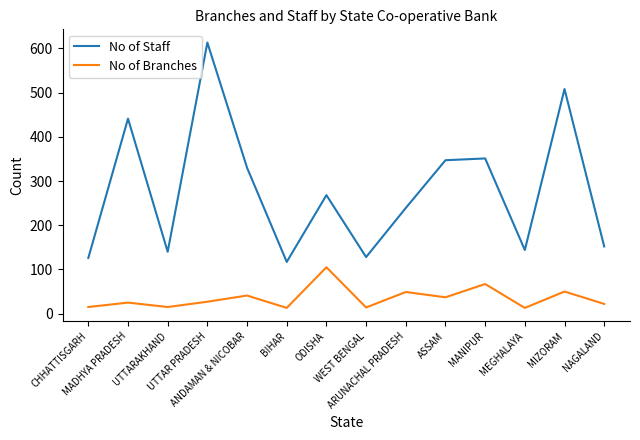

Which series has the largest total across all categories?

No of Staff